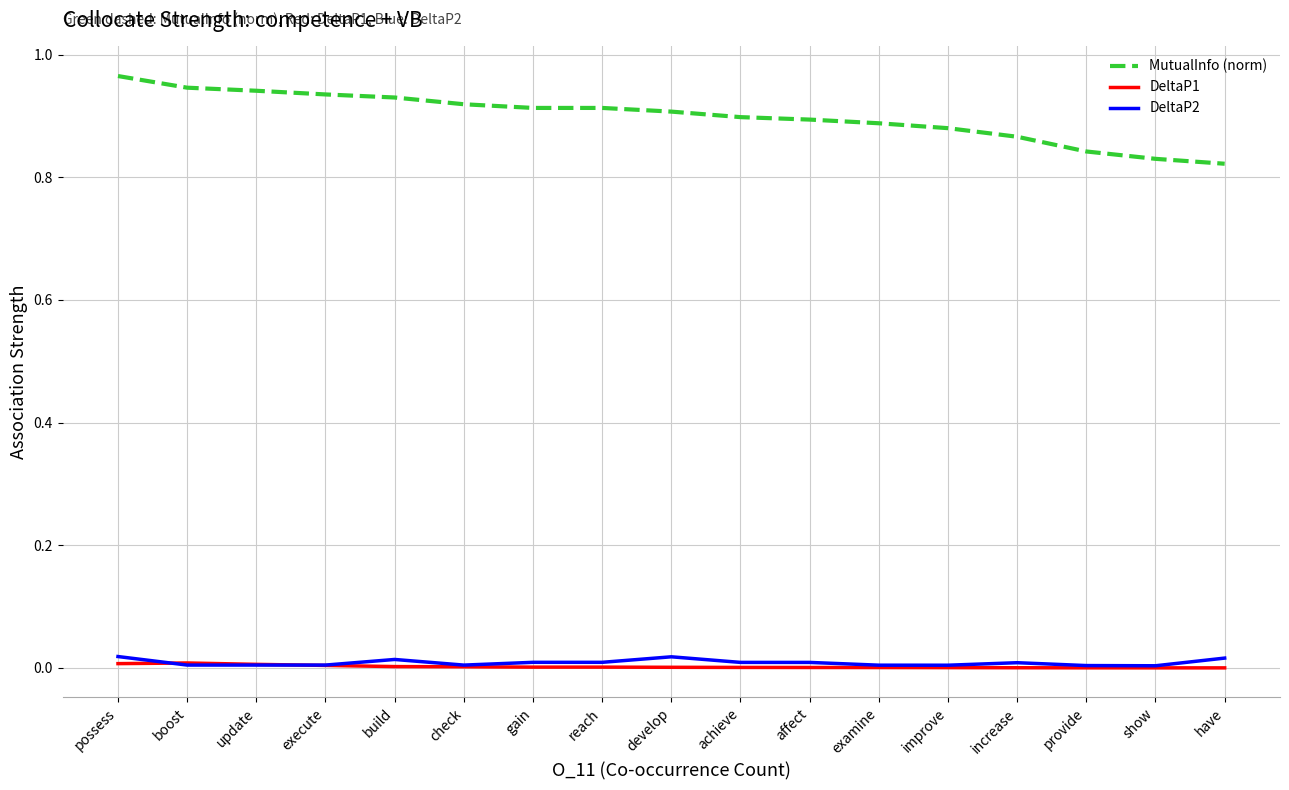

True or false: DeltaP2 and MutualInfo (norm) intersect in this chart.

False